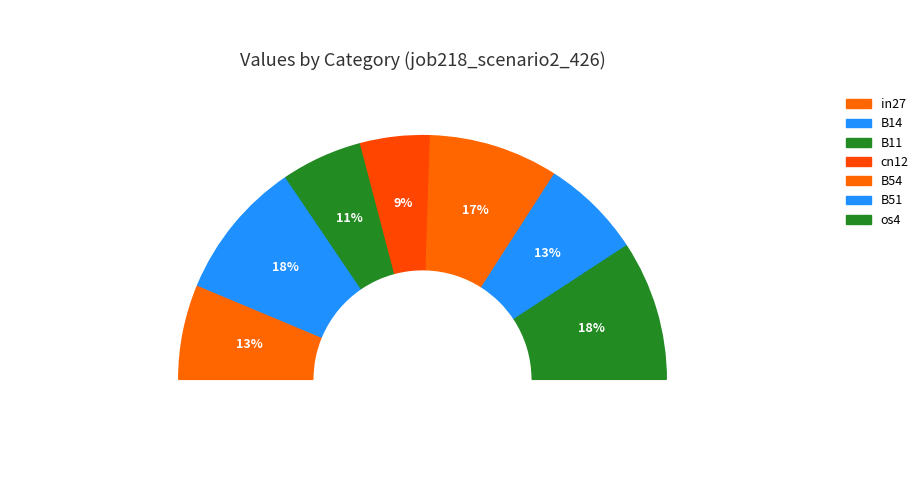

Is the sum of in27 and B51 greater than half?

No